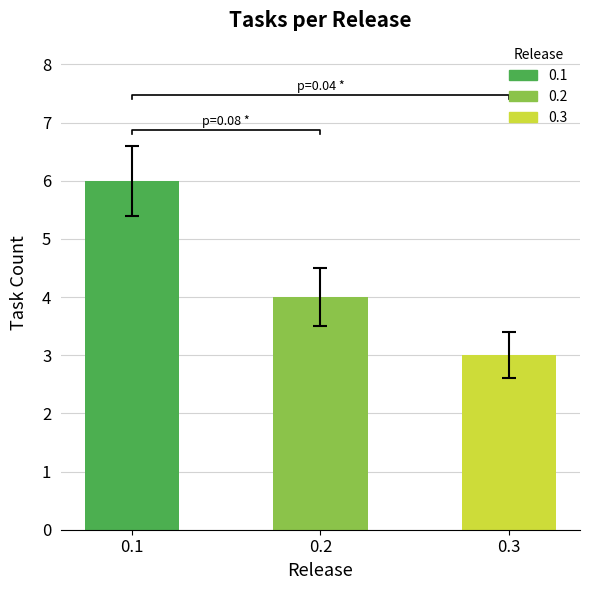

How many distinct data groups are displayed?

3